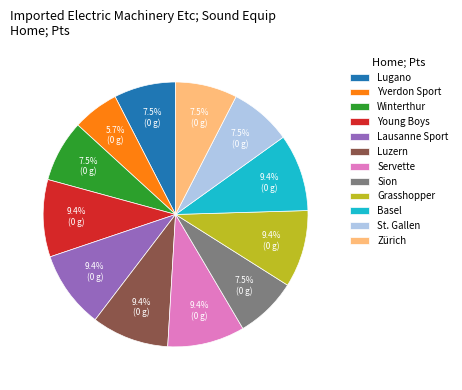

To the nearest percent, what portion does Luzern represent?

9%